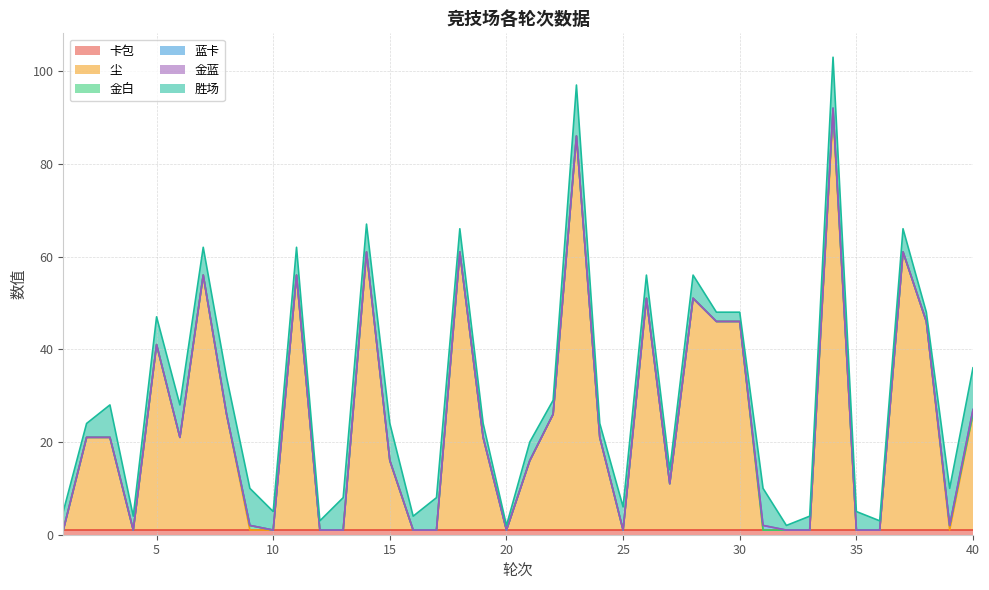

At which category is the sum across all series the highest?

34